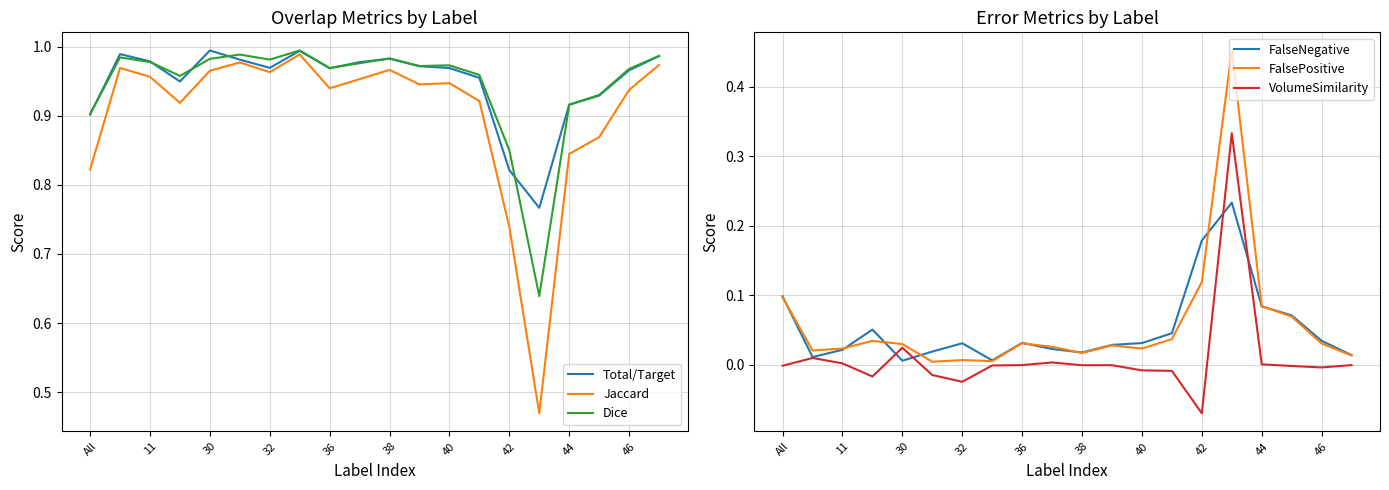

Reading right to left, list all the values displayed in this chart.

Total/Target: 1.0	1.0	0.9	0.9	0.8	0.8	1.0	1.0	1.0	1.0	1.0	1.0	1.0	1.0	1.0	1.0	0.9	1.0	1.0	0.9
Jaccard: 1.0	0.9	0.9	0.8	0.5	0.7	0.9	0.9	0.9	1.0	1.0	0.9	1.0	1.0	1.0	1.0	0.9	1.0	1.0	0.8
Dice: 1.0	1.0	0.9	0.9	0.6	0.8	1.0	1.0	1.0	1.0	1.0	1.0	1.0	1.0	1.0	1.0	1.0	1.0	1.0	0.9
FalseNegative: 0.0	0.0	0.1	0.1	0.2	0.2	0.0	0.0	0.0	0.0	0.0	0.0	0.0	0.0	0.0	0.0	0.1	0.0	0.0	0.1
FalsePositive: 0.0	0.0	0.1	0.1	0.5	0.1	0.0	0.0	0.0	0.0	0.0	0.0	0.0	0.0	0.0	0.0	0.0	0.0	0.0	0.1
VolumeSimilarity: -0.0	-0.0	-0.0	0.0	0.3	-0.1	-0.0	-0.0	-0.0	-0.0	0.0	-0.0	-0.0	-0.0	-0.0	0.0	-0.0	0.0	0.0	-0.0